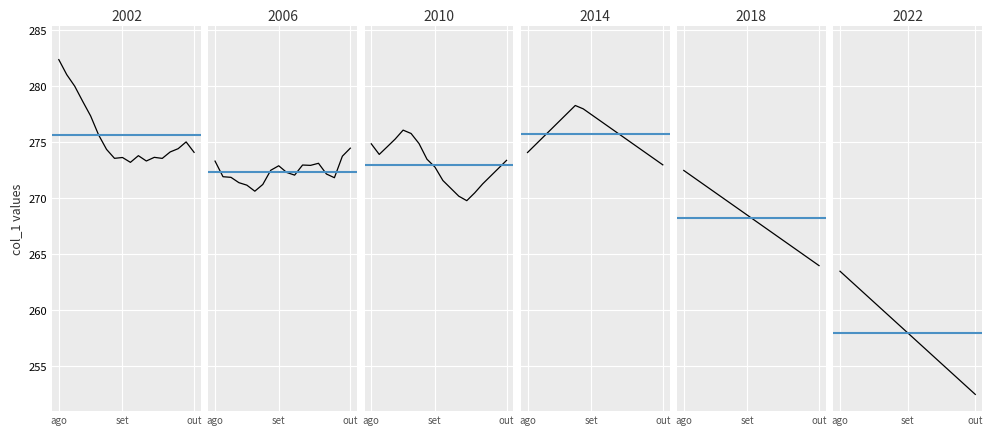

Is this an area chart (filled region under the line)?

No